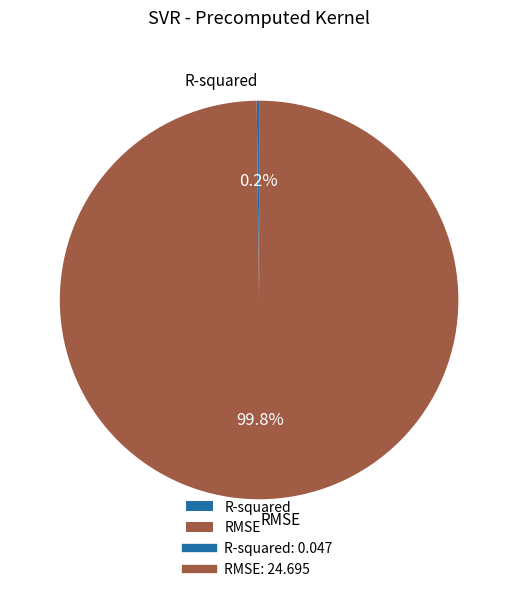

What portion of the pie excludes RMSE?

0.2%